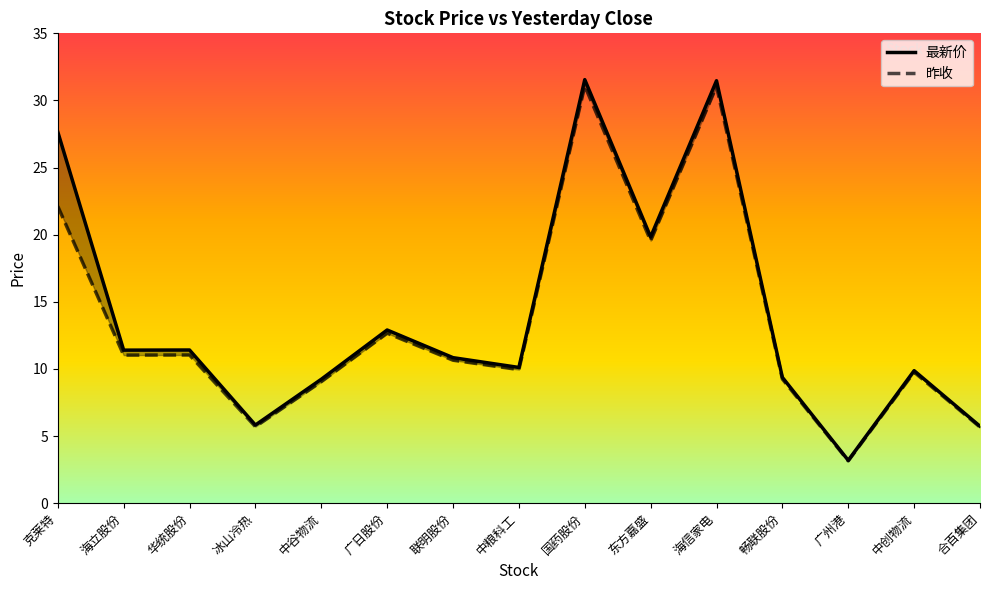

Reading left to right, what are all the values shown in this chart?

最新价: 27.7	11.4	11.4	5.8	9.2	12.9	10.8	10.1	31.6	19.8	31.5	9.4	3.2	9.9	5.7
昨收: 22.1	11.0	11.0	5.7	9.1	12.7	10.7	9.9	31.1	19.6	31.1	9.2	3.1	9.8	5.7